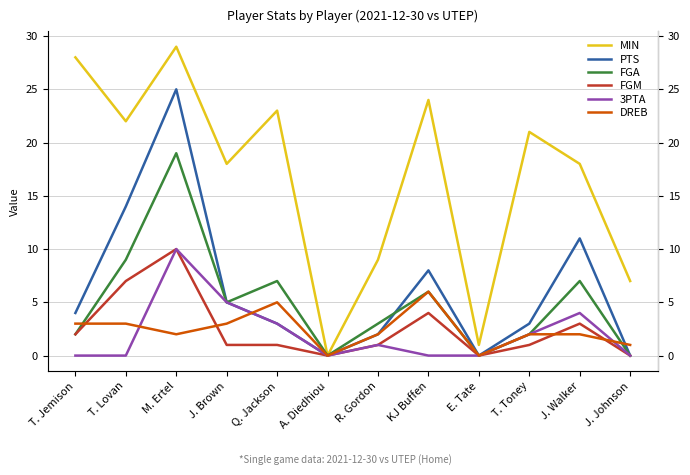

Rank the categories by MIN value from highest to lowest.

M. Ertel, T. Jemison, KJ Buffen, Q. Jackson, T. Lovan, T. Toney, J. Brown, J. Walker, R. Gordon, J. Johnson, E. Tate, A. Diedhiou